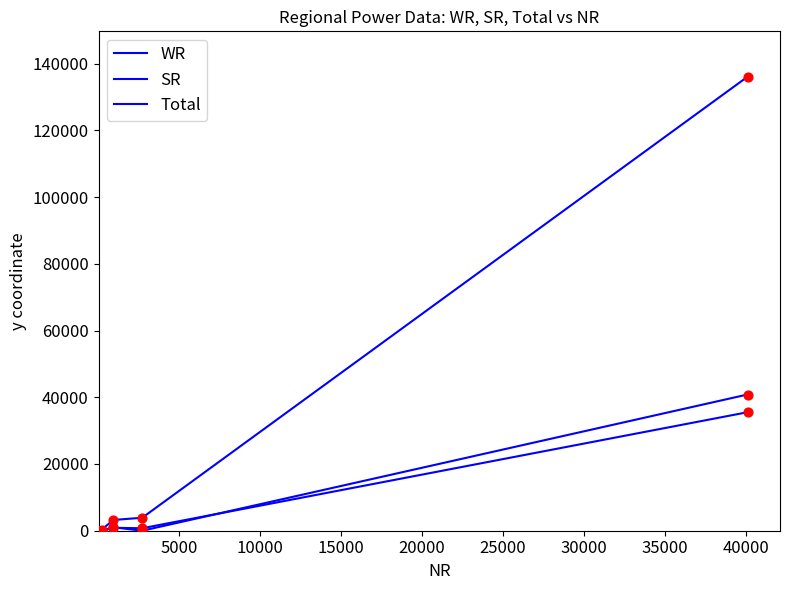

Which series reaches the maximum Y coordinate?

Total